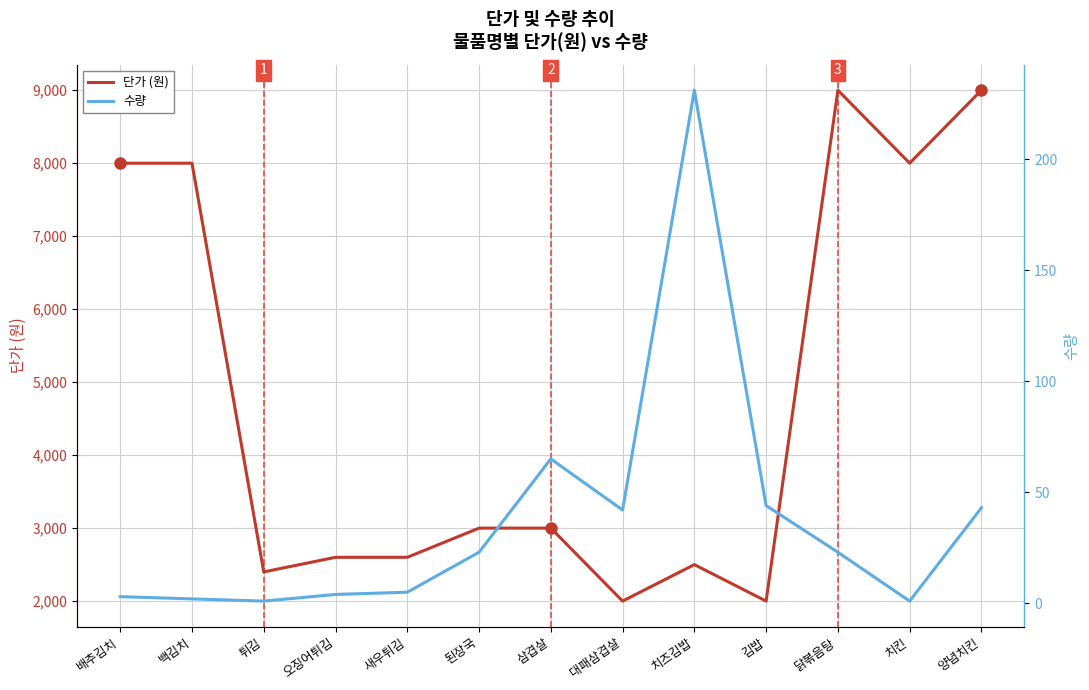

Which series has the largest range (max minus min)?

단가 (원)